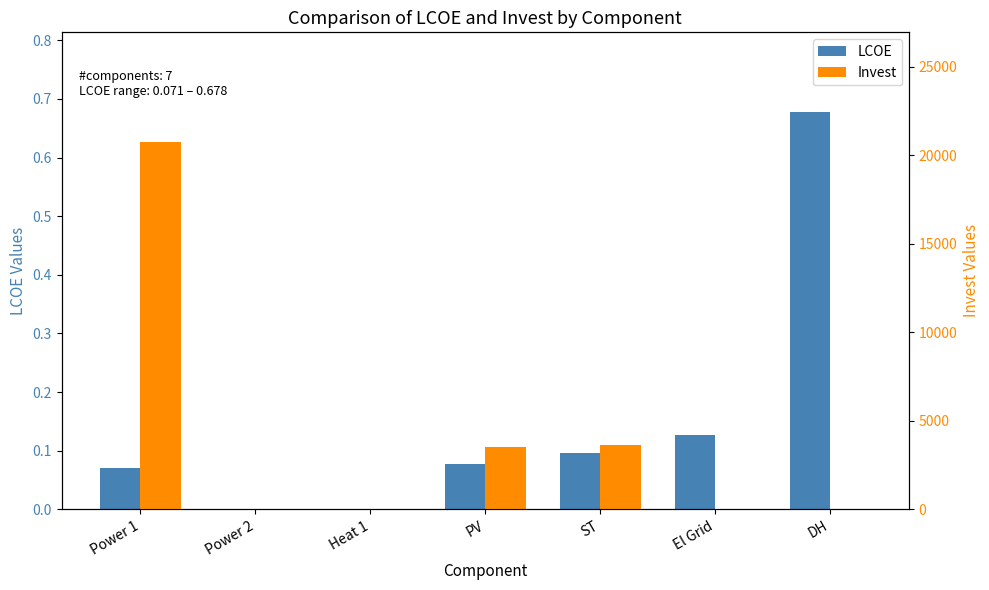

Is it true that Invest equals 0.0 at DH?

True